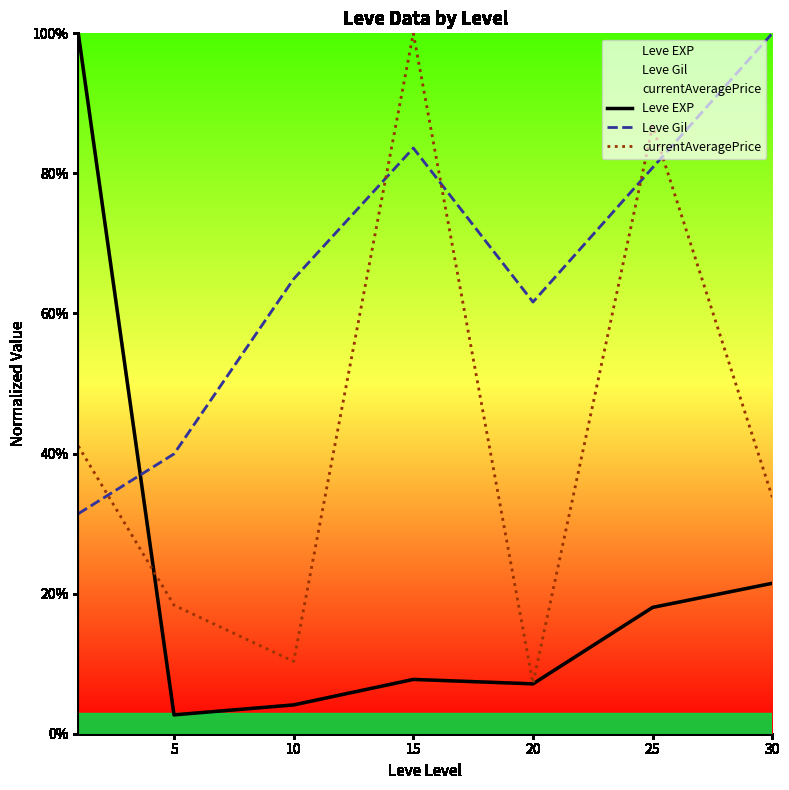

Reading right to left, what are all the values shown in this chart?

Leve EXP: 21.5	18.0	7.1	7.8	4.1	2.7	100.0
Leve Gil: 100.0	80.8	61.6	83.6	64.9	39.9	31.4
currentAveragePrice: 33.8	86.8	7.2	100.0	10.3	18.3	41.1